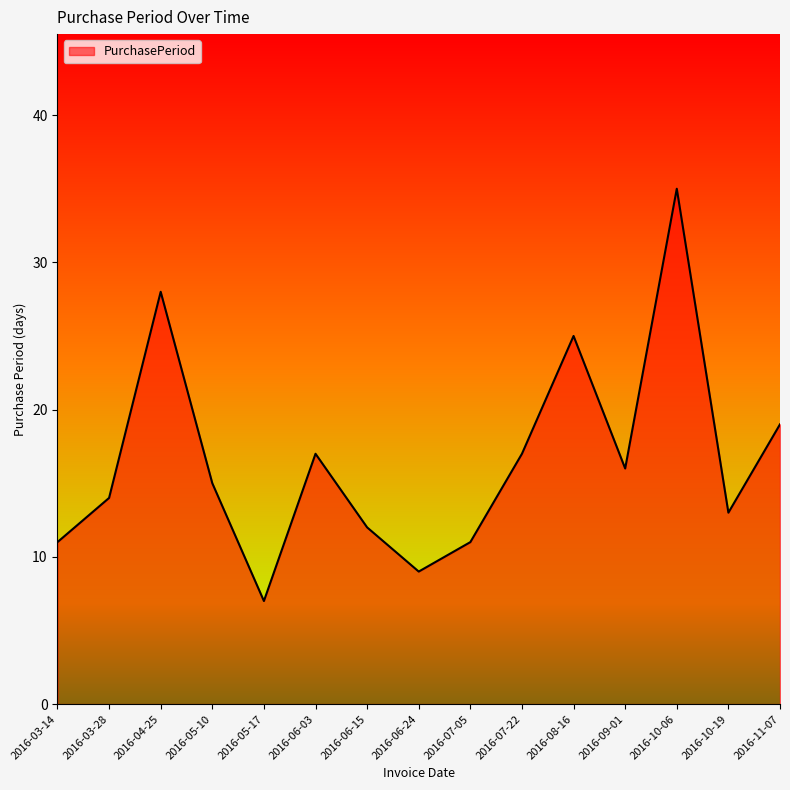

Where does the data first go above 15?

2016-04-25